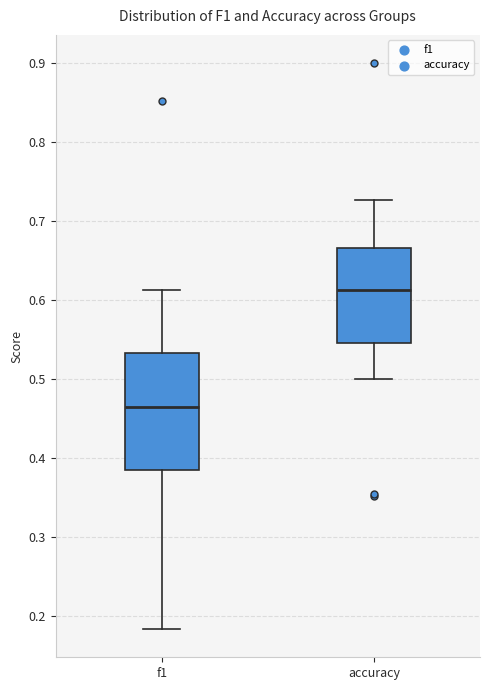

Which box's median line is the highest?

accuracy